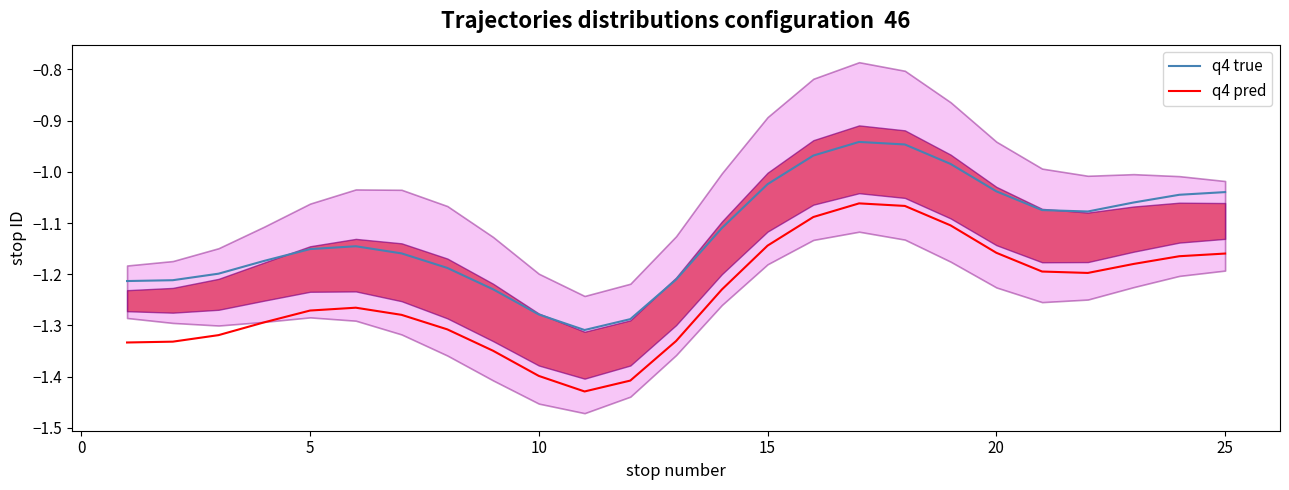

Is the value of q4 true at 25 greater than the value of q4 pred at 15?

Yes